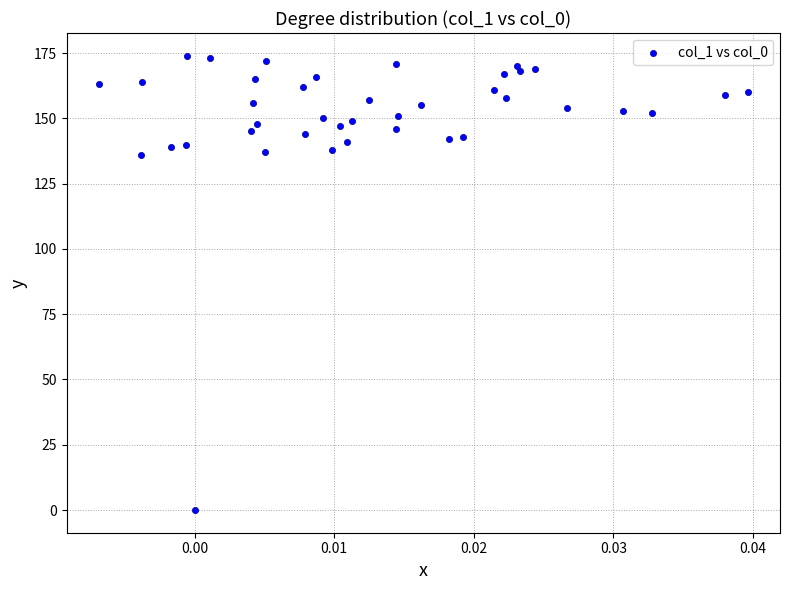

What is the range of Y values (max minus min)?

174